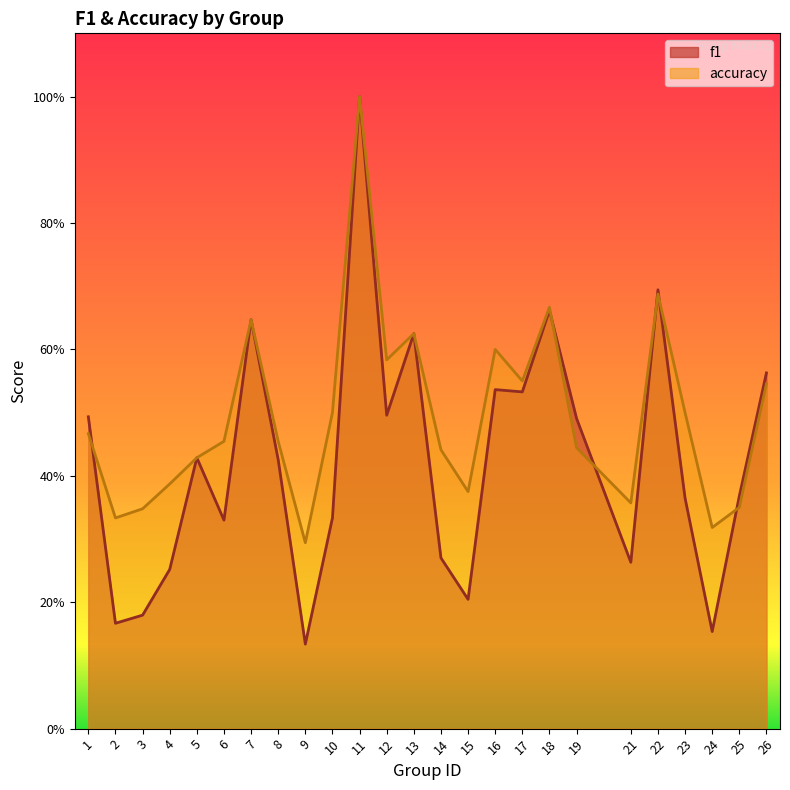

What are all the series names shown in the legend?

f1, accuracy